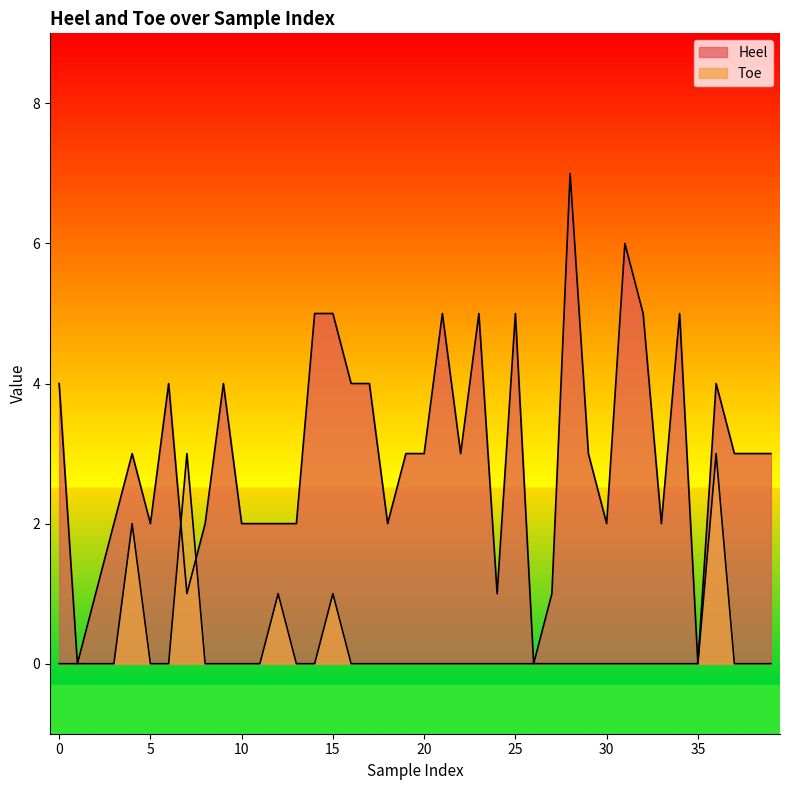

What is the value of the Heel point at the 21st from the left?

3